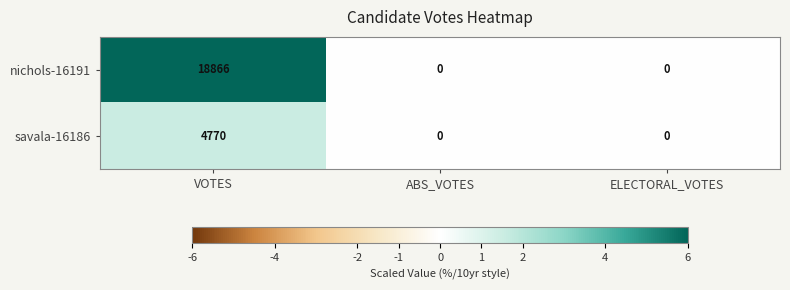

At which category is the sum across all series the highest?

VOTES